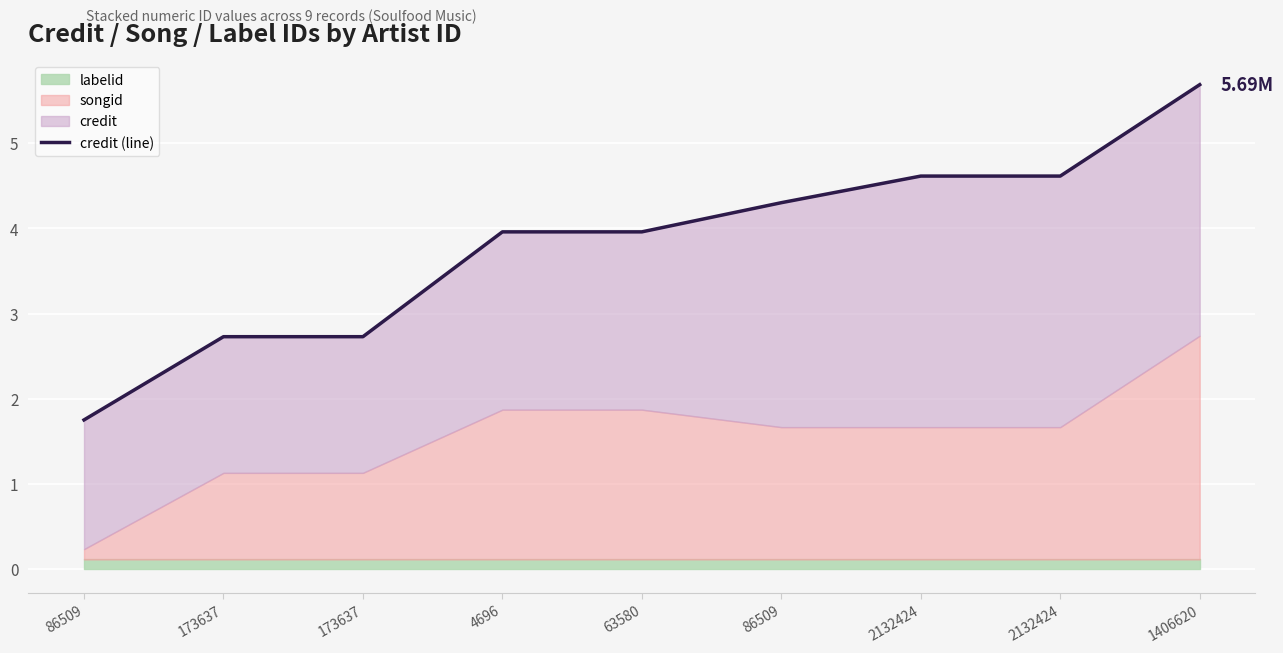

List the labels in order of value, smallest first.

86509, 173637, 173637, 4696, 63580, 86509, 2132424, 2132424, 1406620